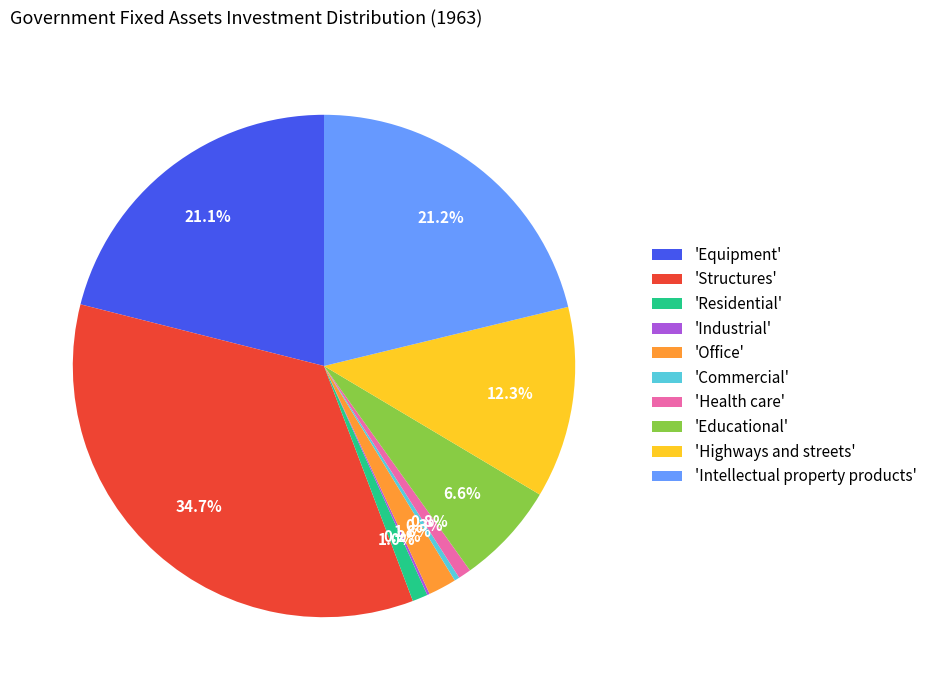

Between 'Intellectual property products' and 'Educational', which is larger?

'Intellectual property products'